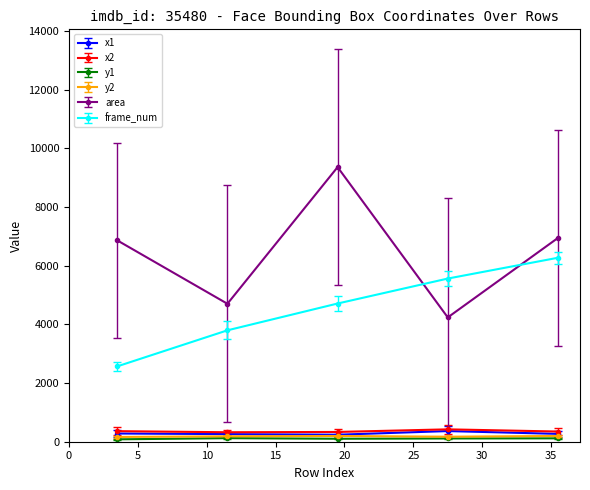

Which series has the largest total across all categories?

area